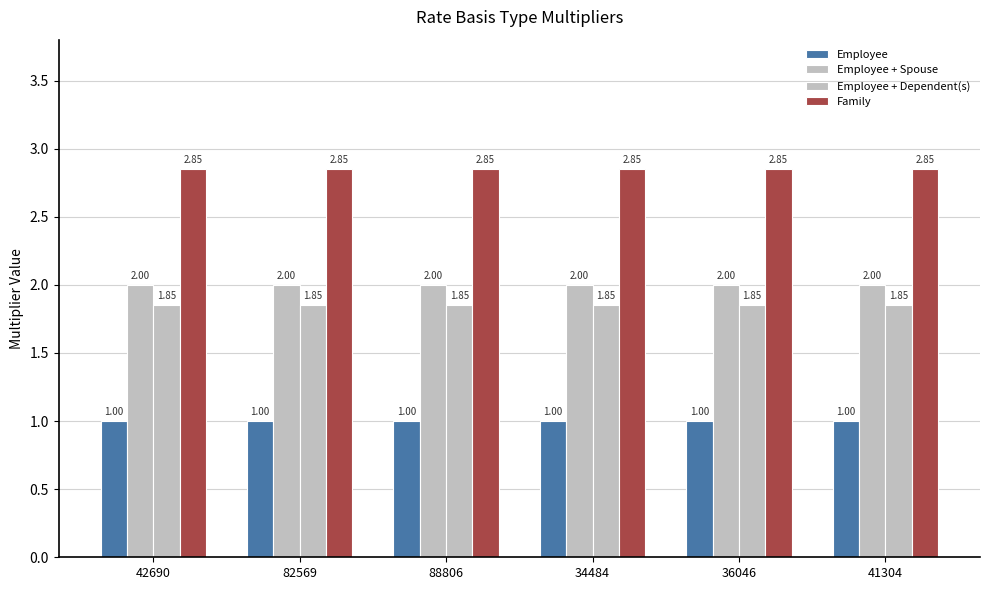

What is the sum of the Employee + Spouse values at 42690 and 34484?

4.0